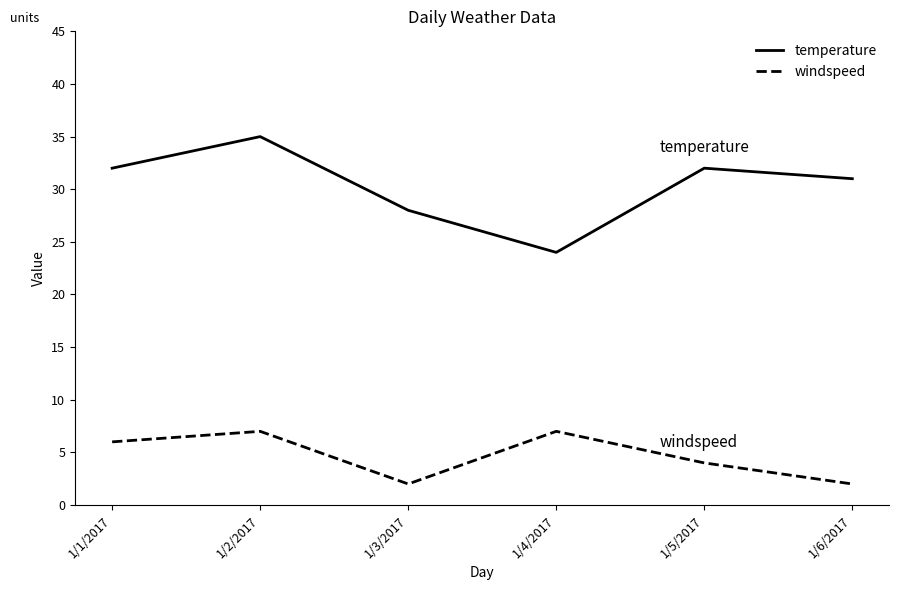

True or false: temperature has more than 1 interior local peaks.

True